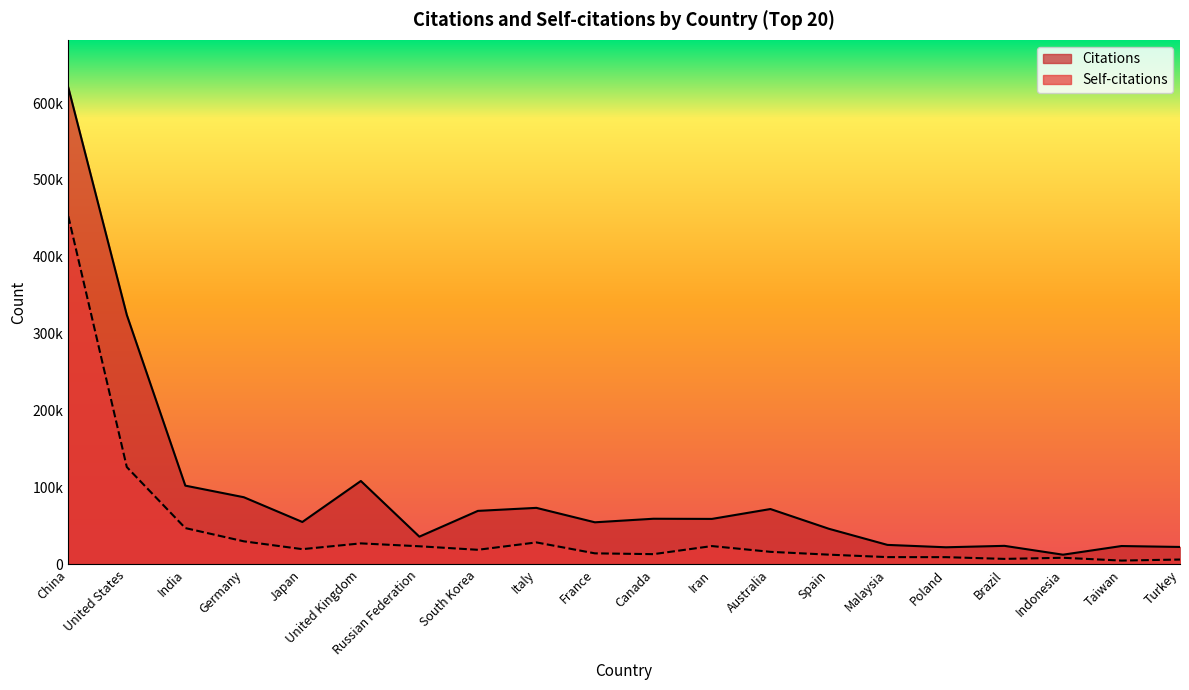

Rank the series by their maximum value, from lowest to highest.

Self-citations, Citations